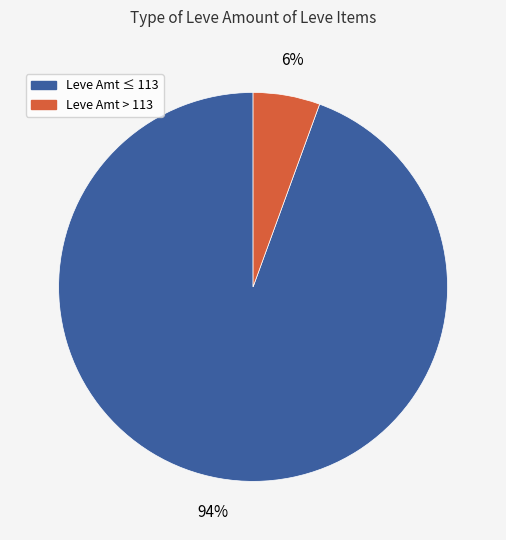

Does any single category account for the majority?

Yes